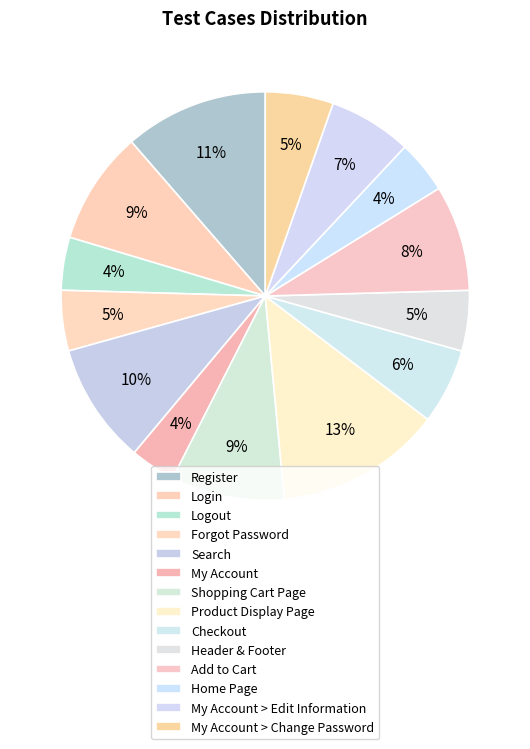

Is it true that Forgot Password is 5% of the pie?

True